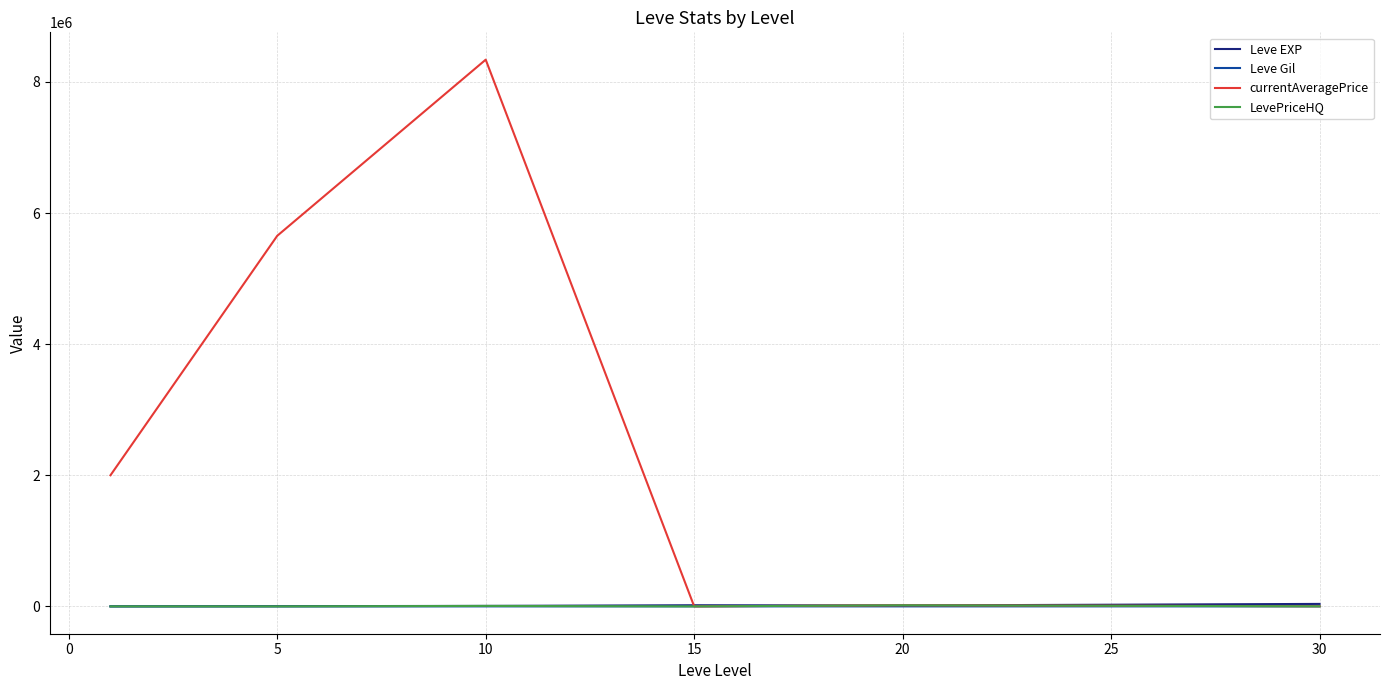

Which series has the largest range (max minus min)?

currentAveragePrice